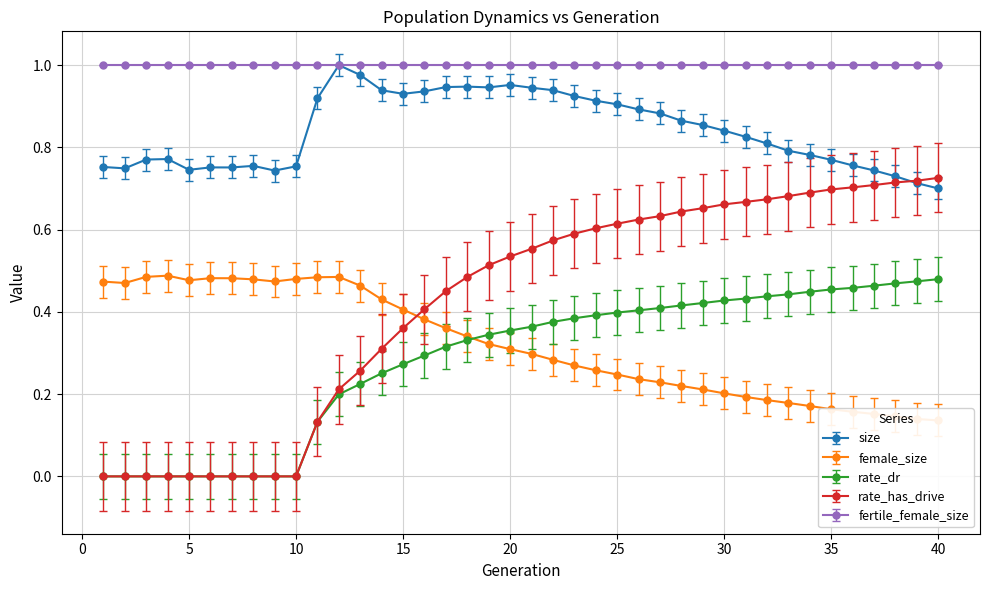

True or false: size and rate_has_drive intersect in this chart.

True